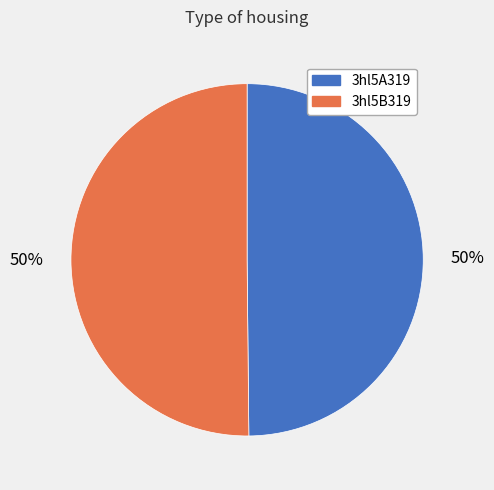

The 3hl5B319 slice represents 50% of the pie. True or false?

True